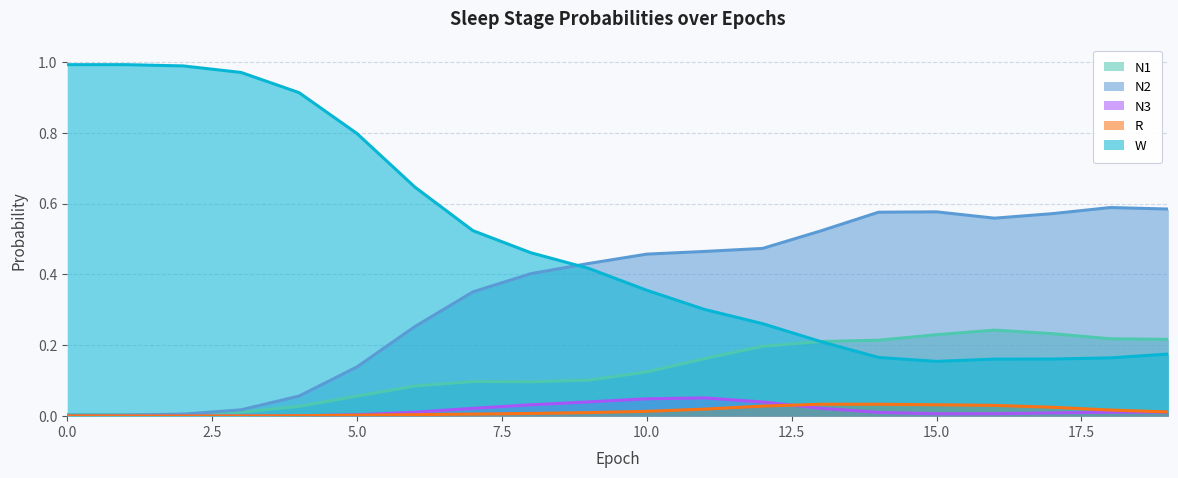

The value of W at 15.0 is 0.1. True or false?

False